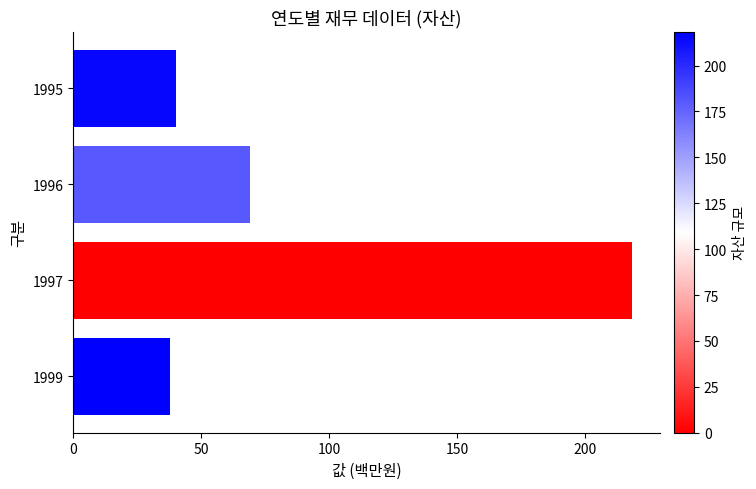

What value does the data have at 1997?

218.4